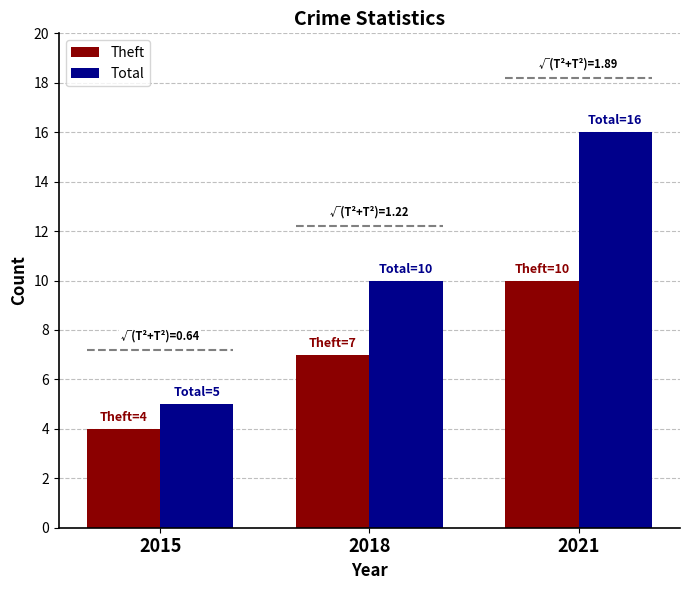

What is the average value of the Theft series?

7